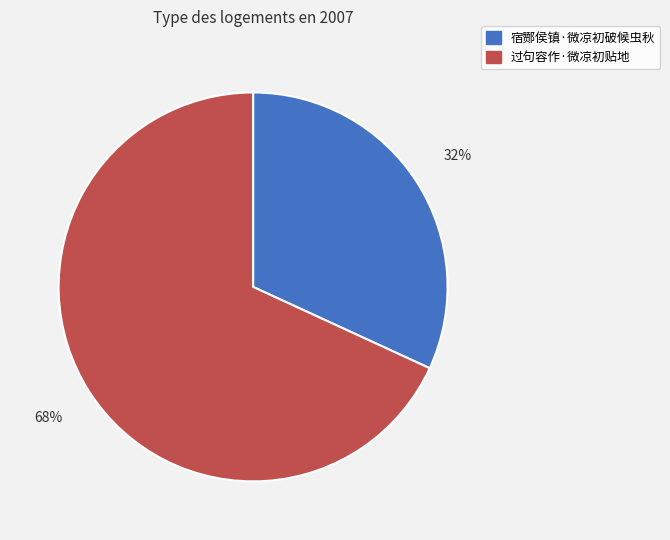

What is the ratio of the value at 宿酂侯镇·微凉初破候虫秋 to the value at 过句容作·微凉初贴地?

0.5